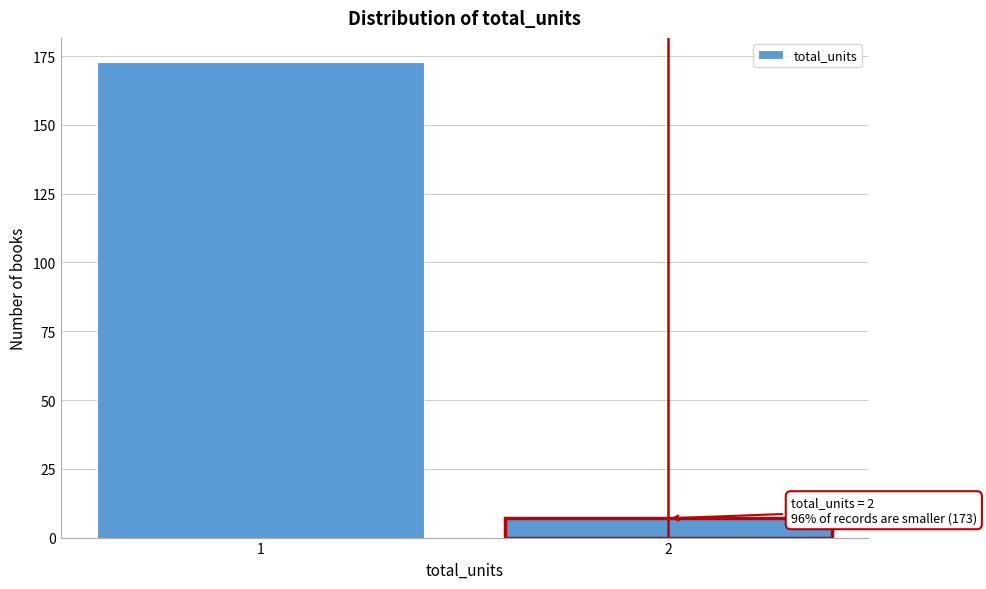

Reading left to right, what are all the values shown in this chart?

173	7